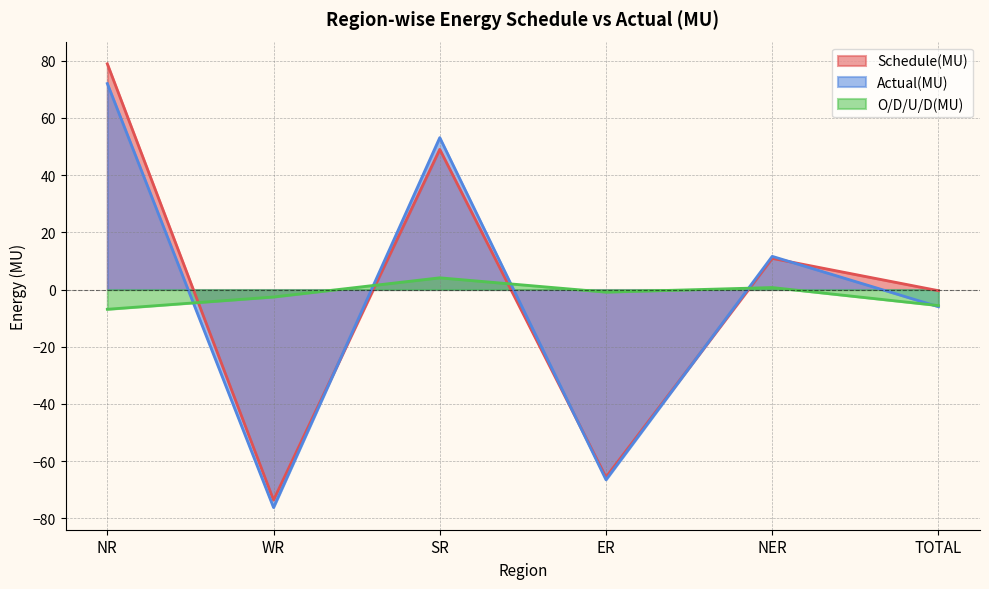

Which series changed the most between WR and NER?

Actual(MU)